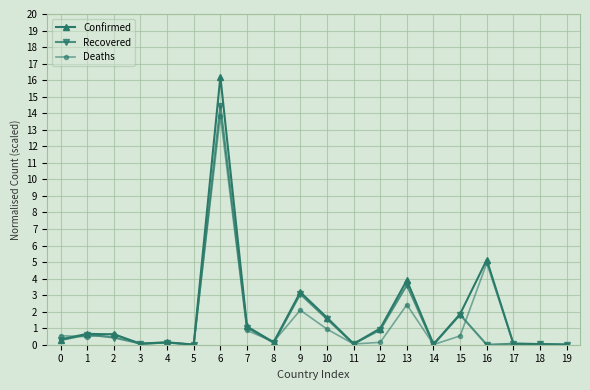

Which series has the largest range (max minus min)?

Confirmed